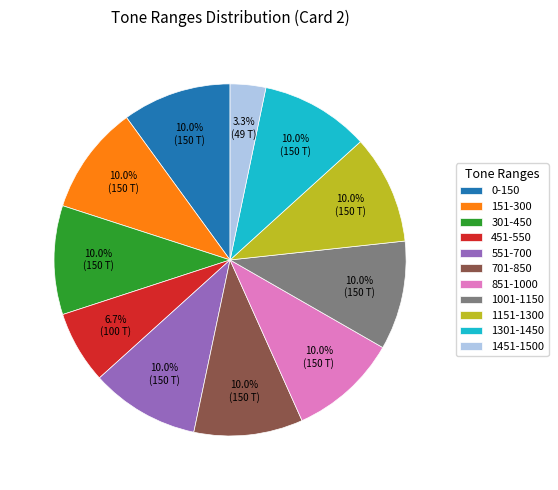

What is the ratio of the value at 701-850 to the value at 1001-1150?

1.0